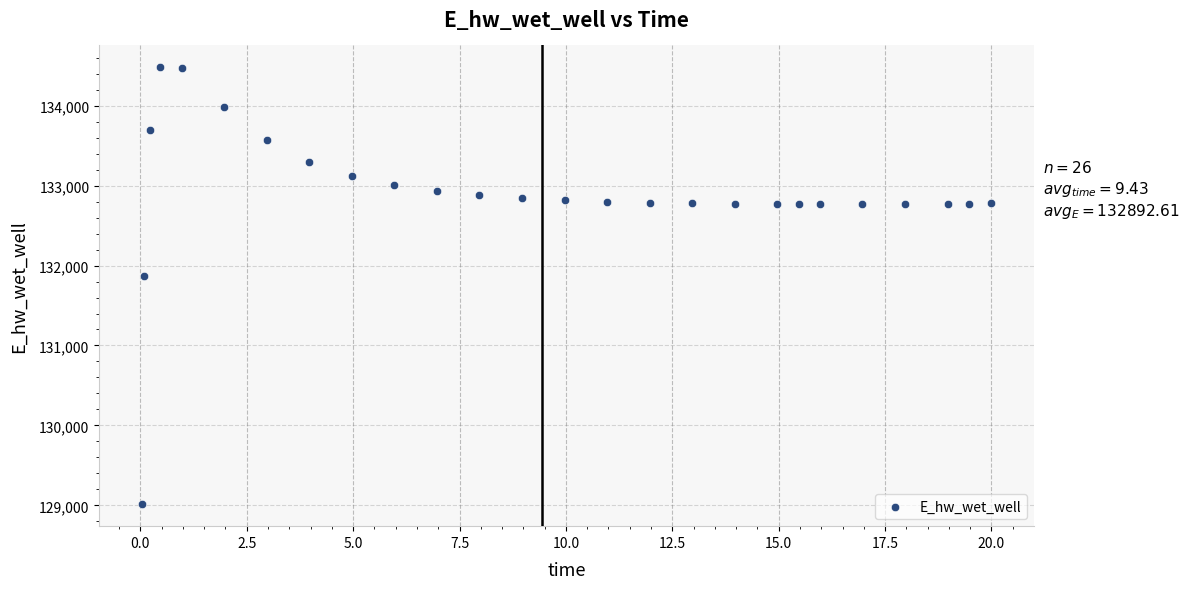

What is the range of Y values (max minus min)?

5463.6